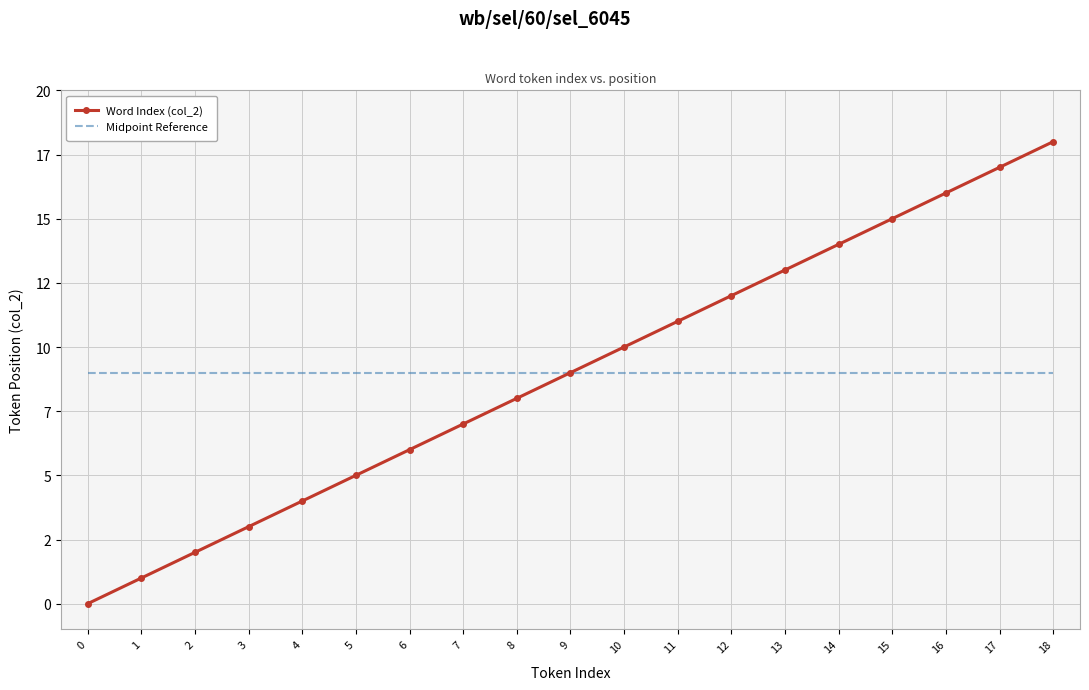

Which has a higher value, 15 or 1?

15